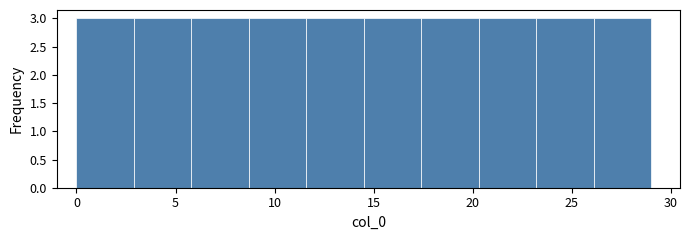

Reading left to right, transcribe this chart: for each bar, give the range it covers on the x-axis and its height. Neither the bar edges nor the heights are printed on the chart, so give them approximately, as read against the axes.

0.0 to 2.9: 3
2.9 to 5.8: 3
5.8 to 8.7: 3
8.7 to 11.6: 3
11.6 to 14.5: 3
14.5 to 17.4: 3
17.4 to 20.3: 3
20.3 to 23.2: 3
23.2 to 26.1: 3
26.1 to 29.0: 3